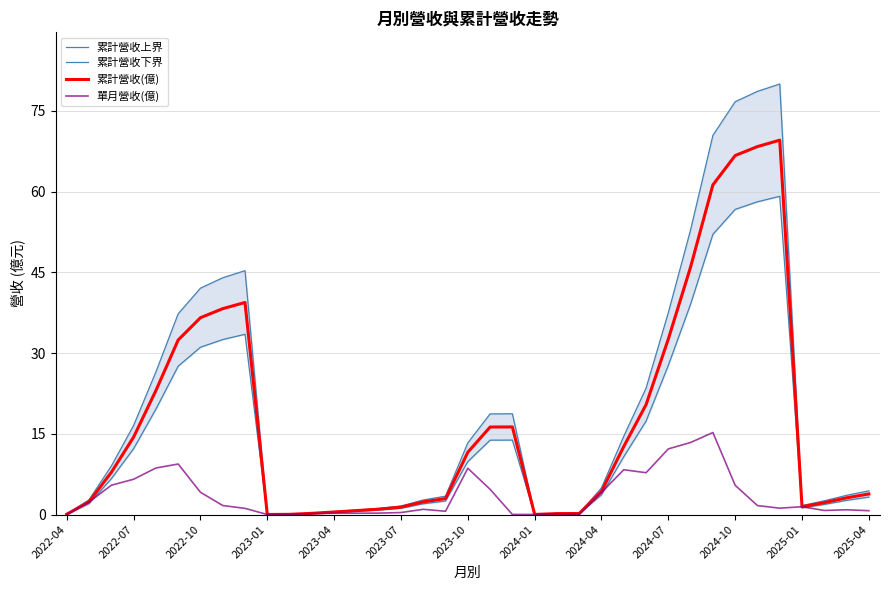

Which series ends up on top after the final intersection of 累計營收下界 and 單月營收(億)?

累計營收下界